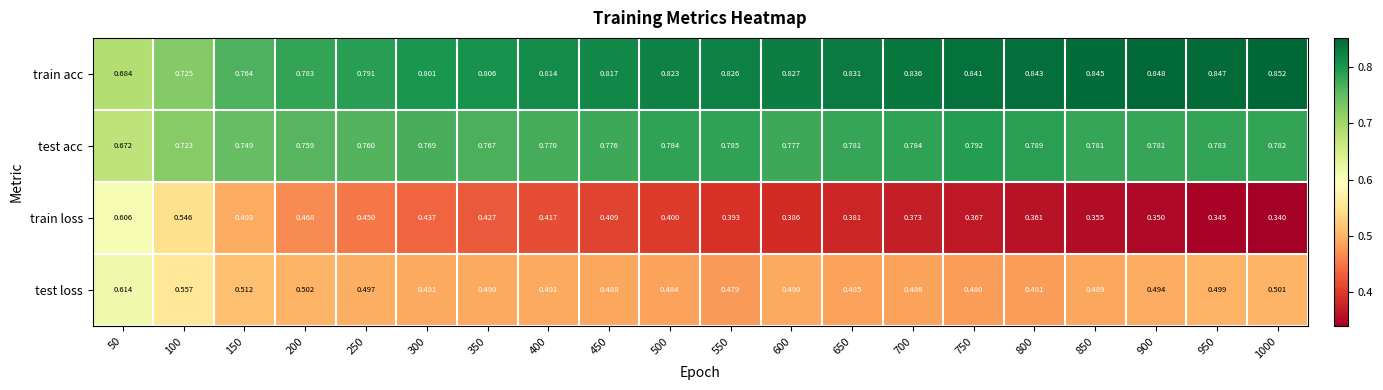

Rank the series at 50 from lowest to highest value.

train loss, test loss, test acc, train acc